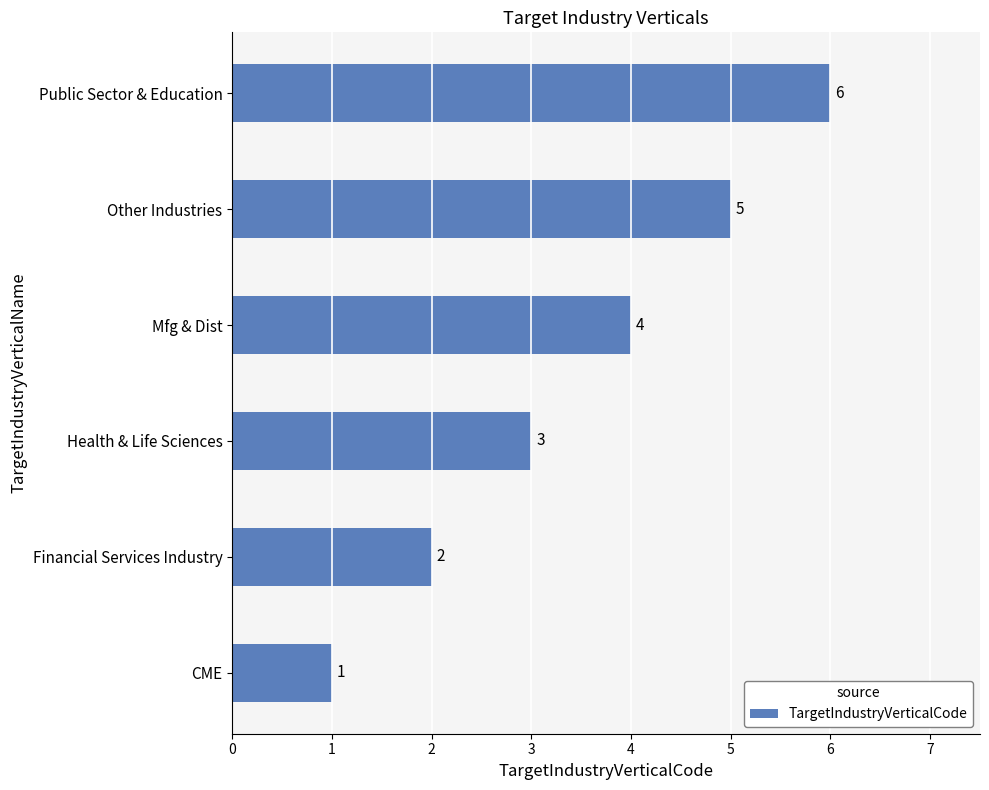

List the labels in order of value, largest first.

Public Sector & Education, Other Industries, Mfg & Dist, Health & Life Sciences, Financial Services Industry, CME